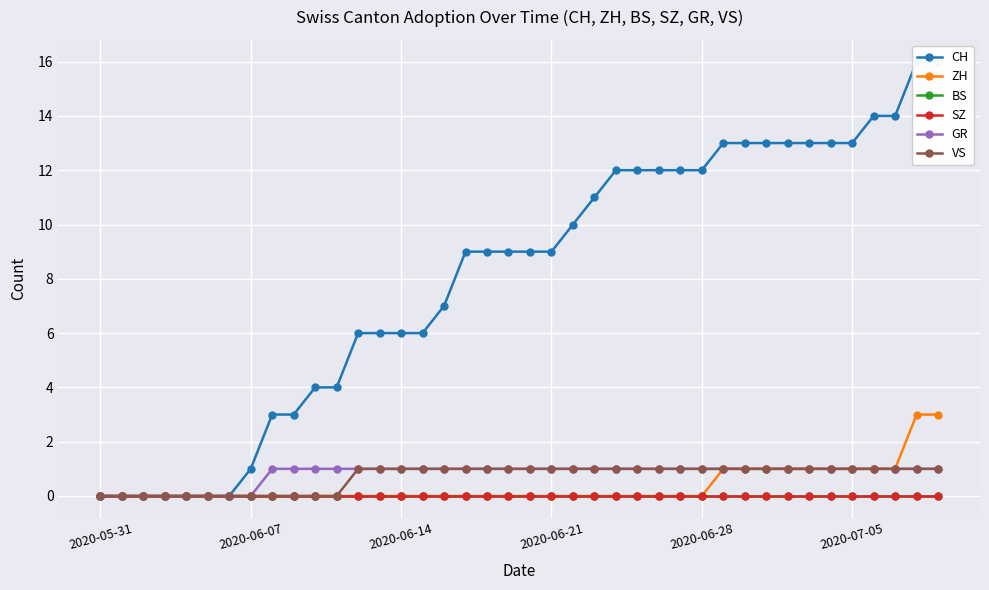

True or false: ZH has more than 2 points higher than both neighbors.

False